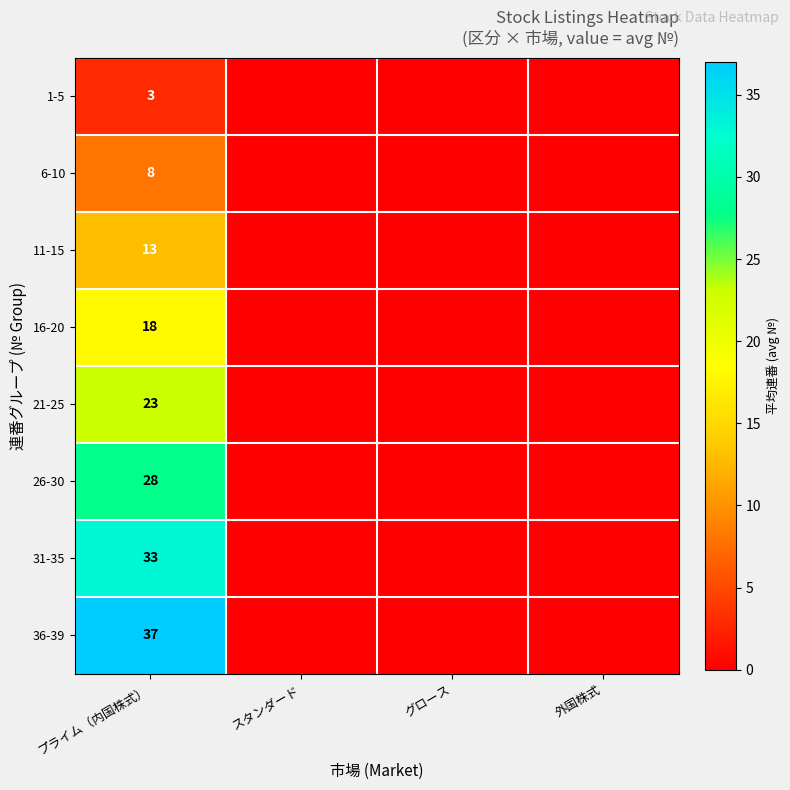

How many categories are shown in the chart?

4